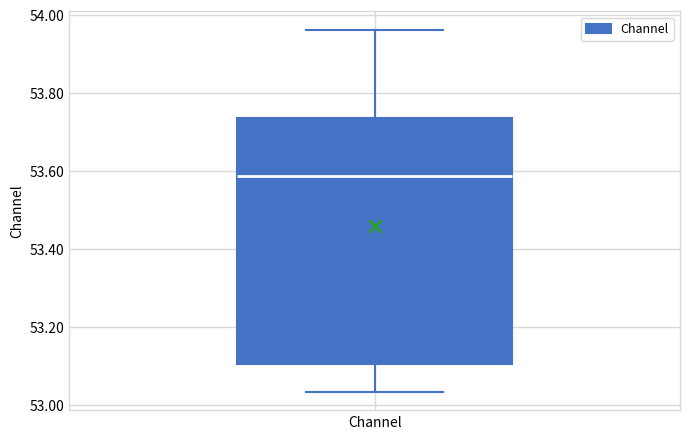

Where does the lower whisker of the box for Channel end on the y-axis? The values are not printed on the chart, so give them approximately, as read against the axis.

53.04